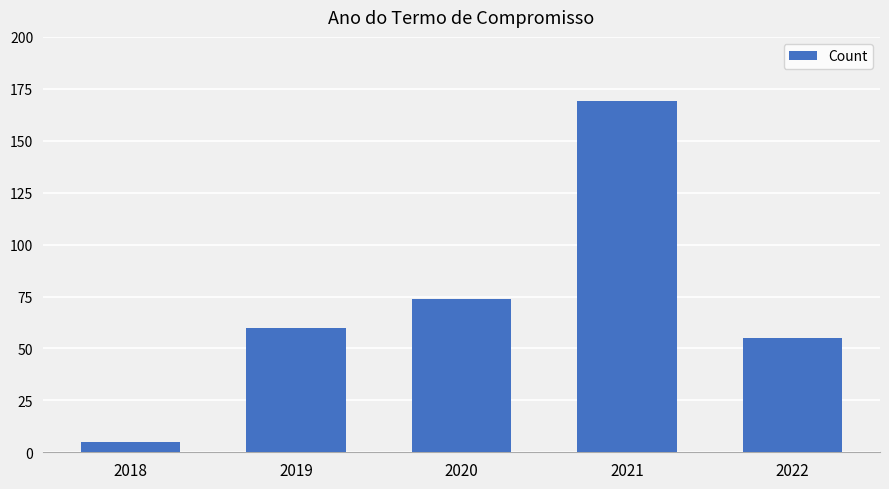

What is the value of the 5th bar from the left?

55